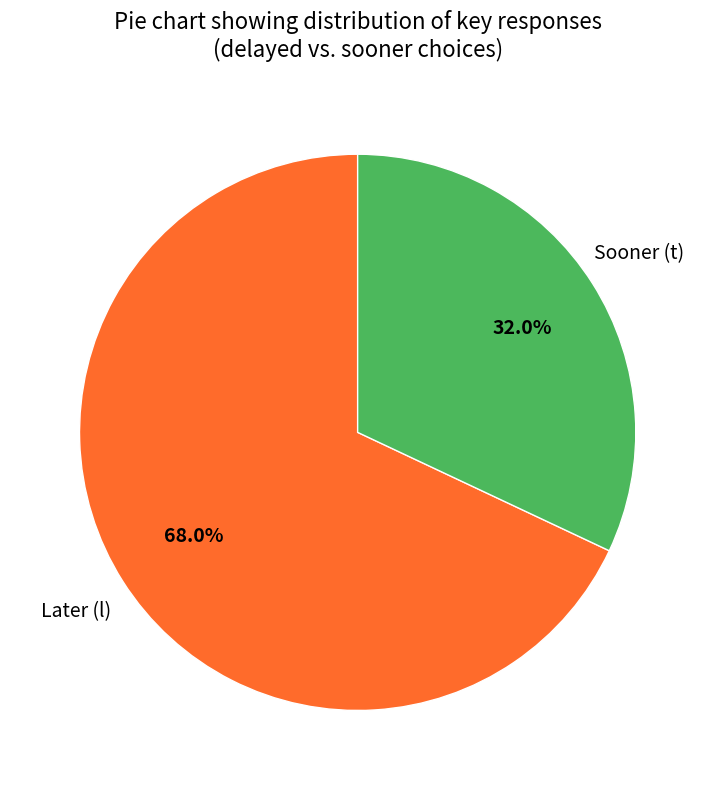

Which category has the biggest portion of the pie?

Later (l)